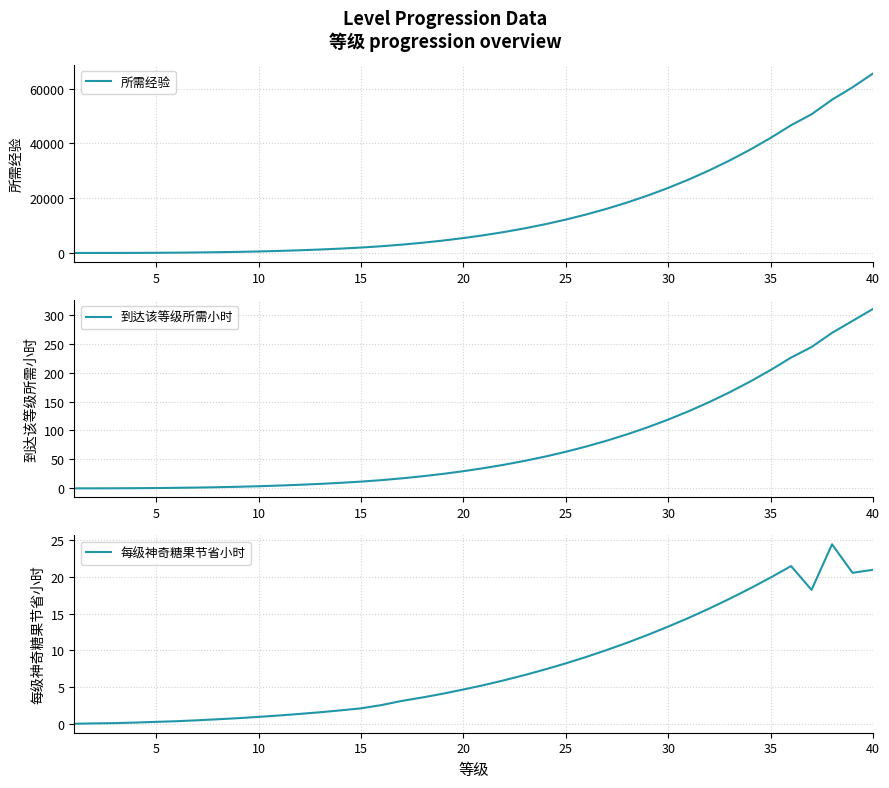

What is the approximate value of 每级神奇糖果节省小时 at 25?

8.2